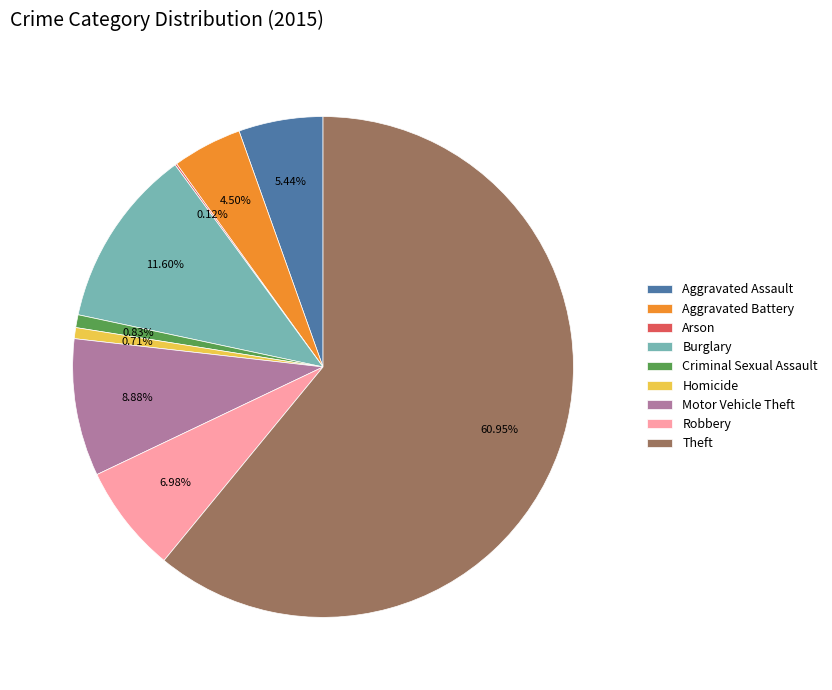

Do Criminal Sexual Assault and Aggravated Assault together represent more than half of the pie?

No